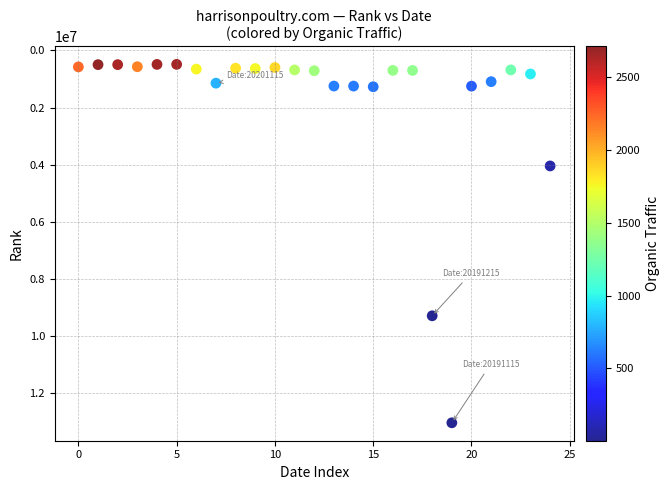

What is the range of Y values (max minus min)?

12538429